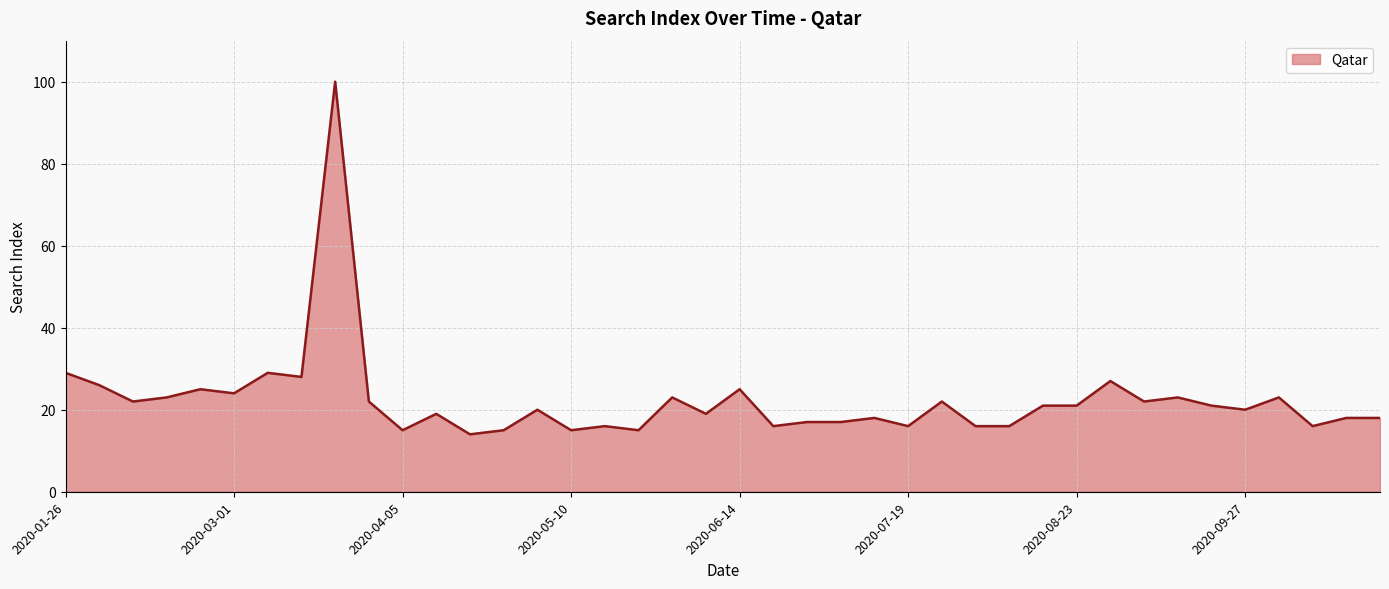

What is the minimum value shown in the chart?

14